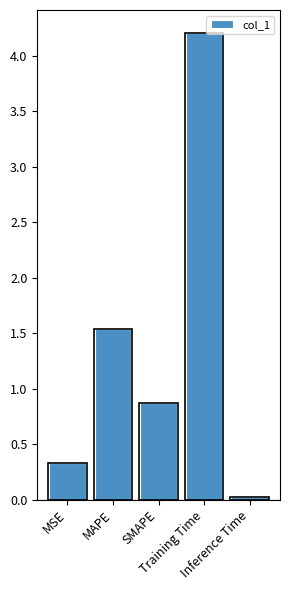

Read the value at SMAPE.

0.9